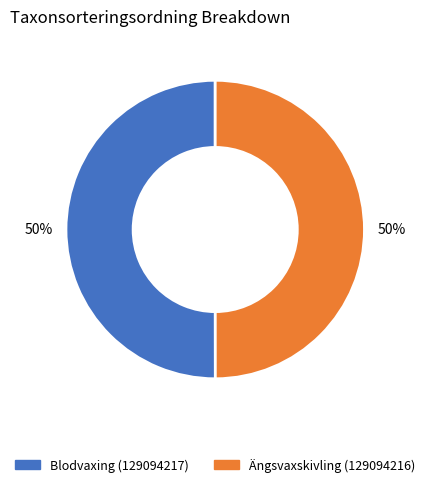

To the nearest percent, what is the combined percentage of Blodvaxing (129094217) and Ängsvaxskivling (129094216)?

100%